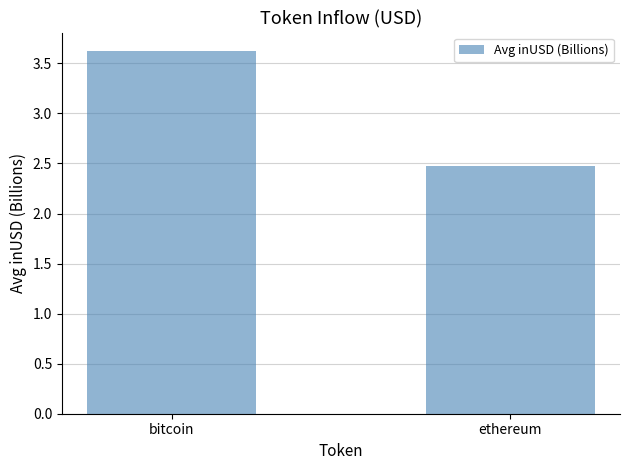

True or false: the data shows 2.5 at ethereum.

True